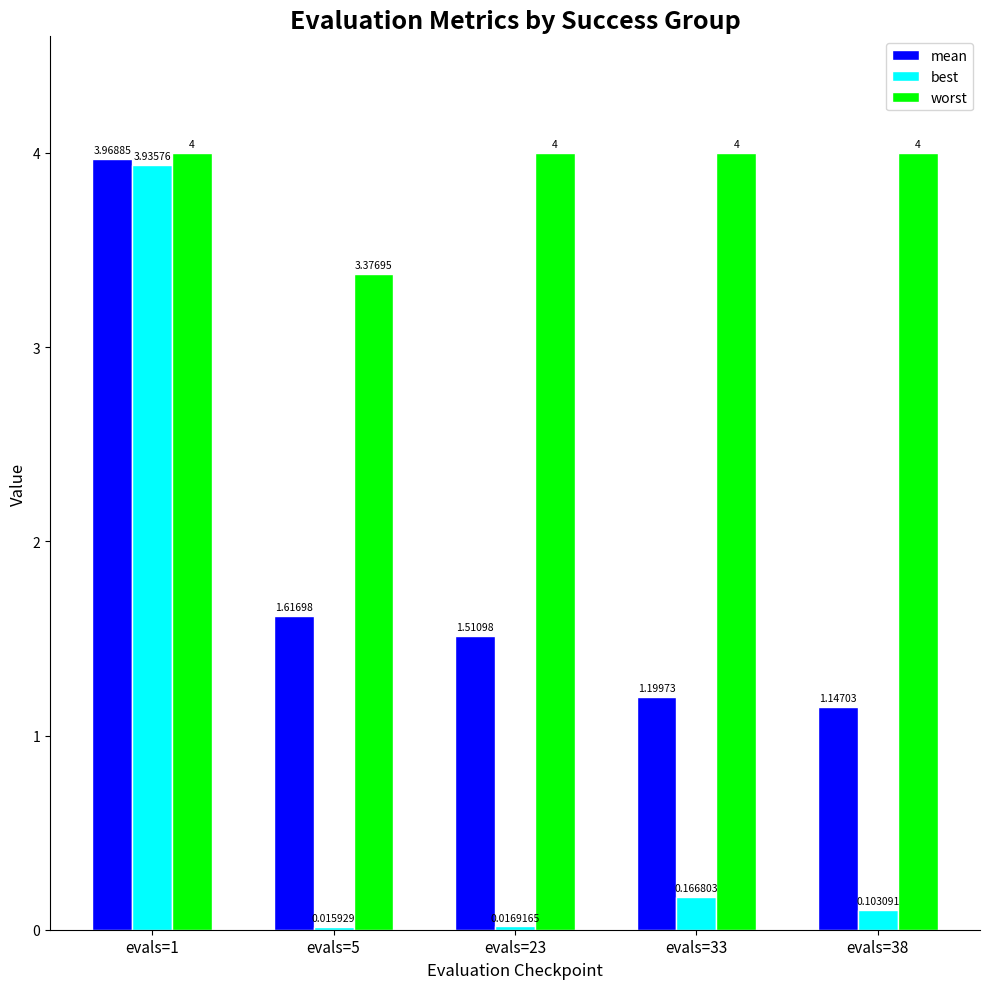

What is the sum of the mean values at evals=1 and evals=38?

5.1